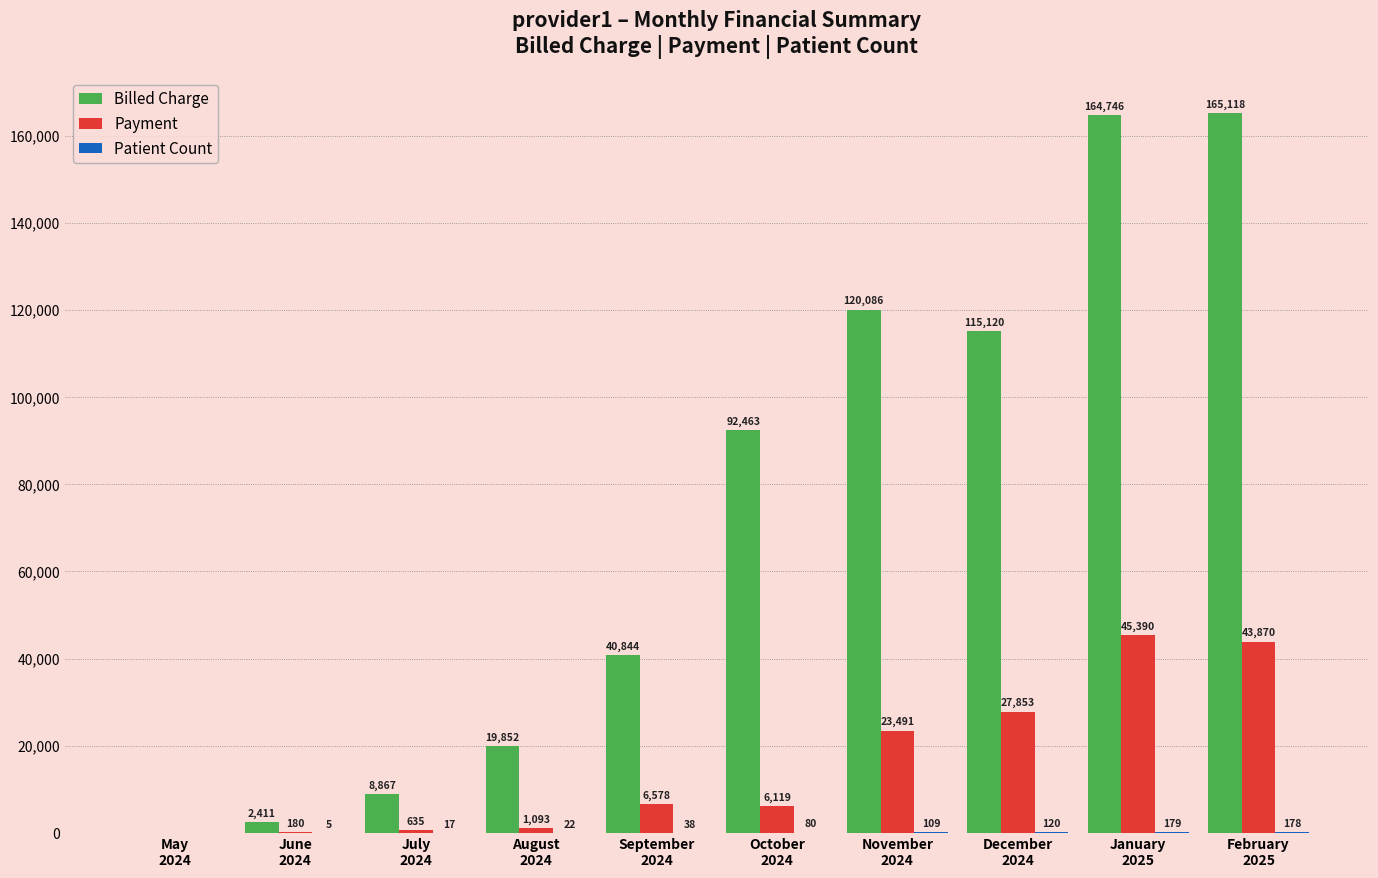

Between June
2024 and September
2024, which series saw the biggest shift?

Billed Charge